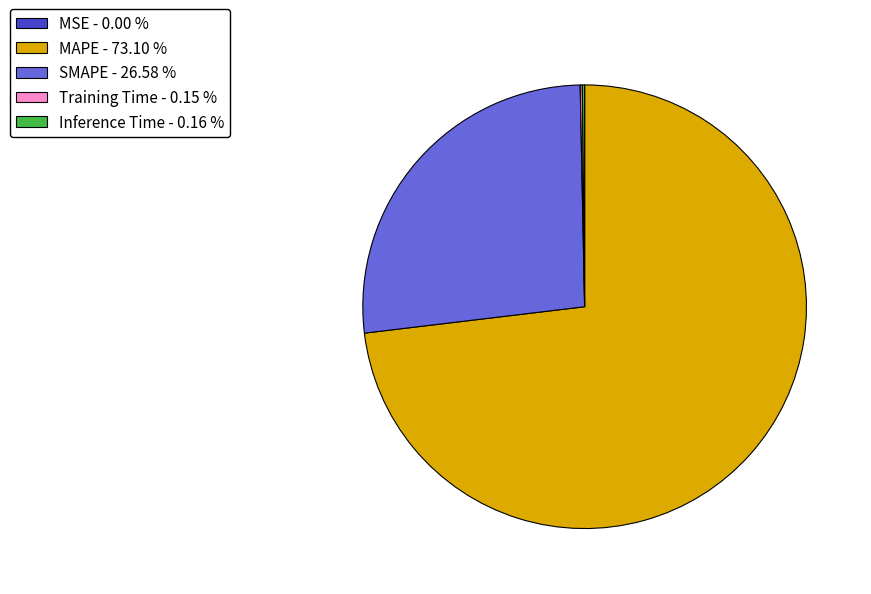

Which slice is the largest?

MAPE